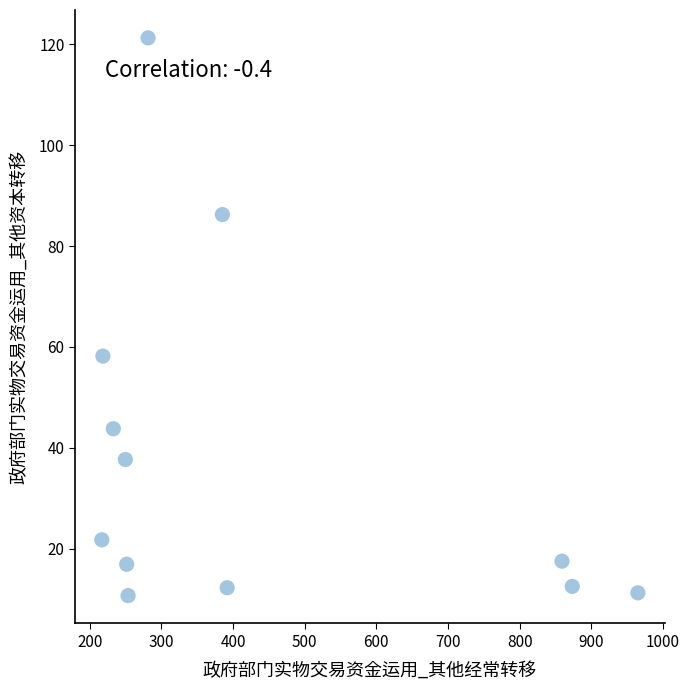

What is the average X value?

431.5